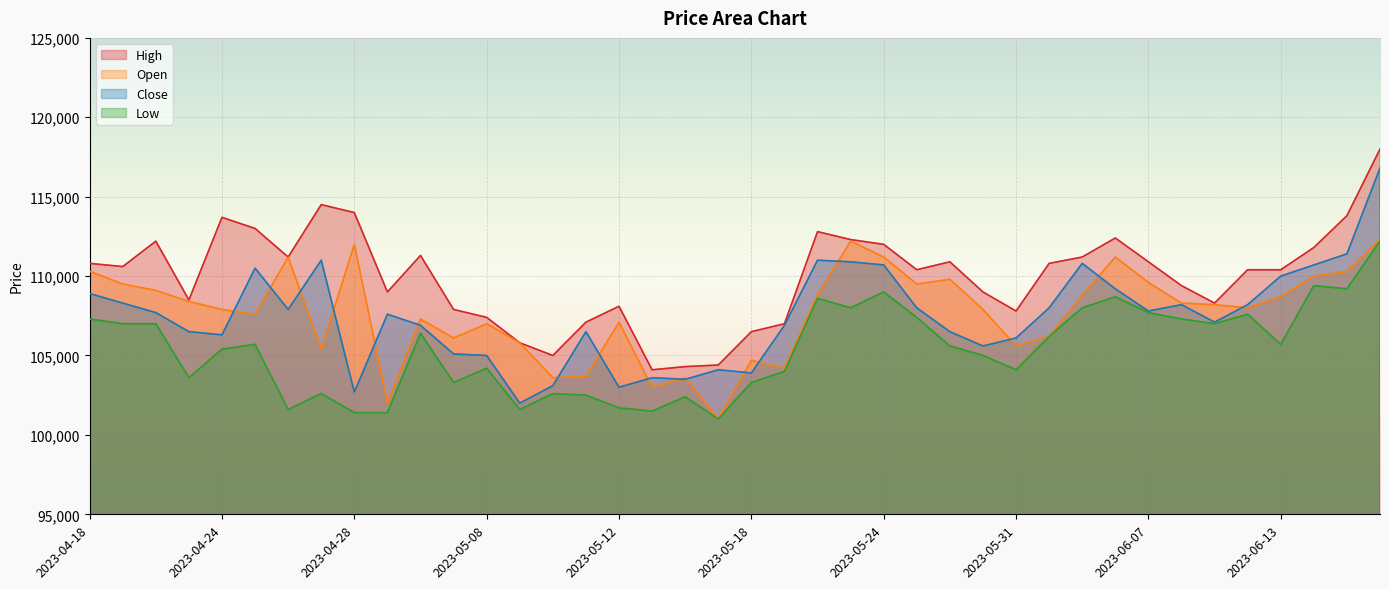

Where is the first local maximum for Open?

2023-04-26